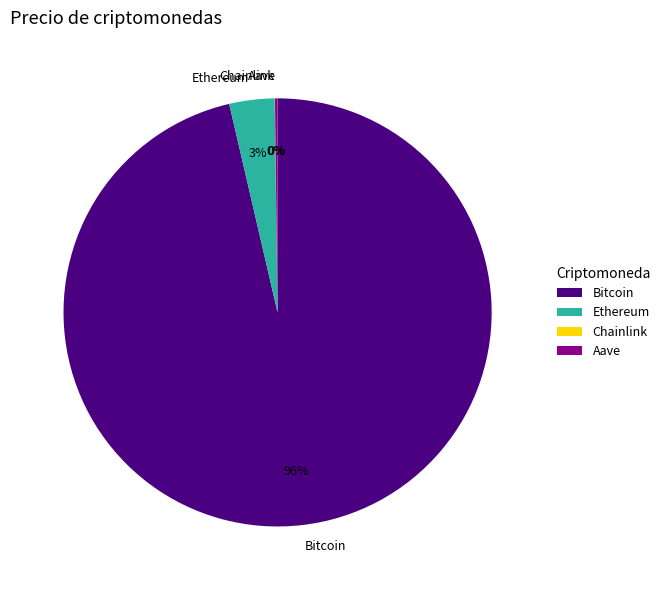

True or false: Ethereum accounts for 18% of the total.

False